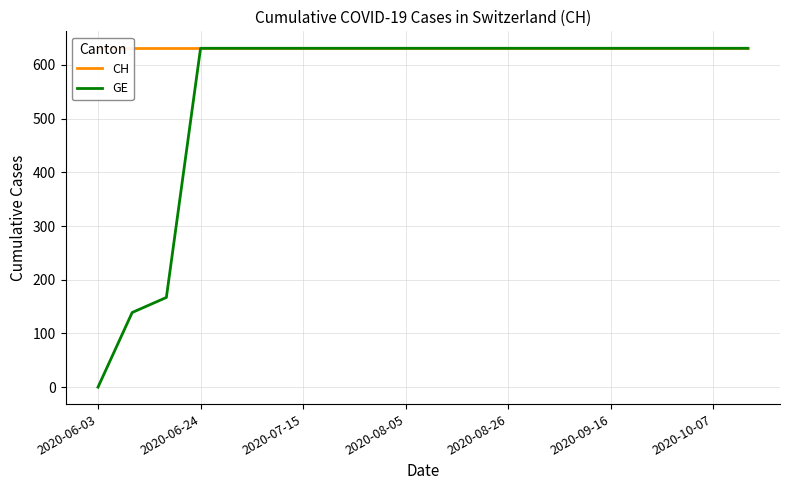

What is the highest value of the GE series?

631